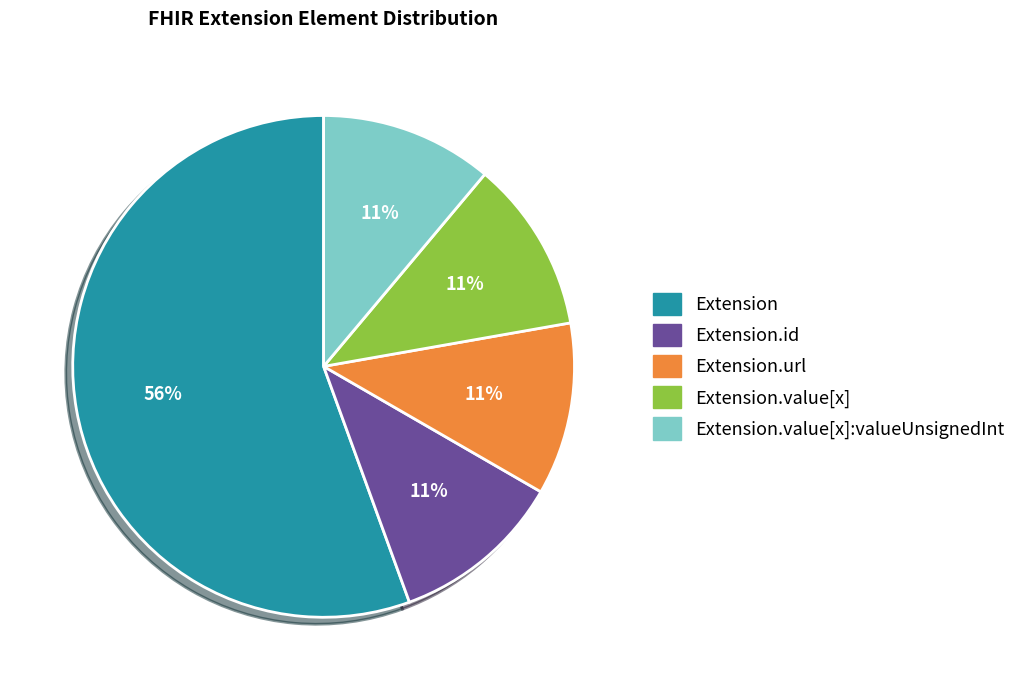

Is there any slice that represents more than half of the pie?

Yes